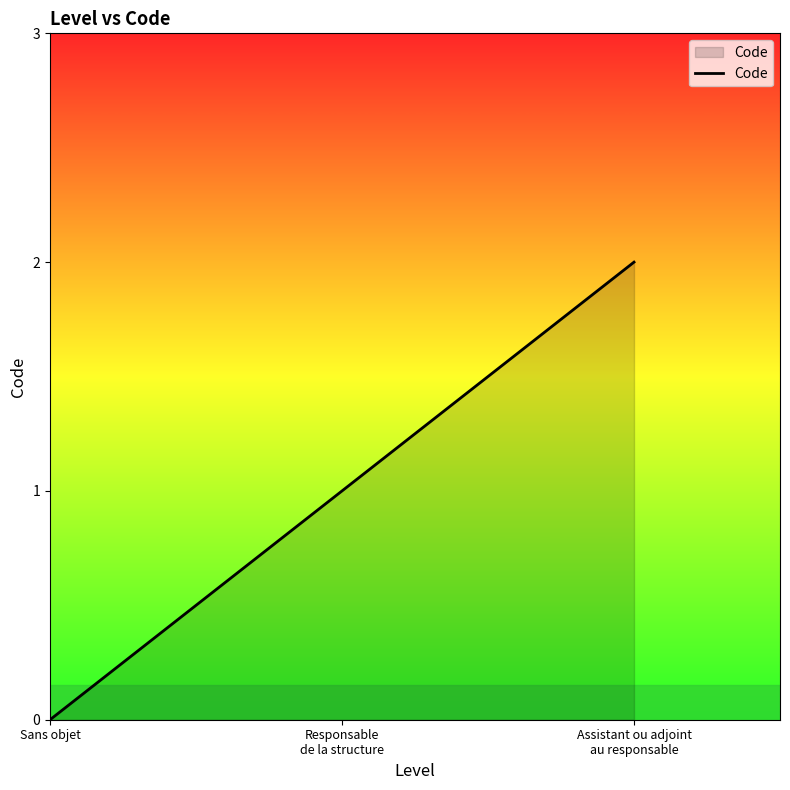

What is the ratio of the value at Assistant ou adjoint
au responsable to the value at Responsable
de la structure?

2.0